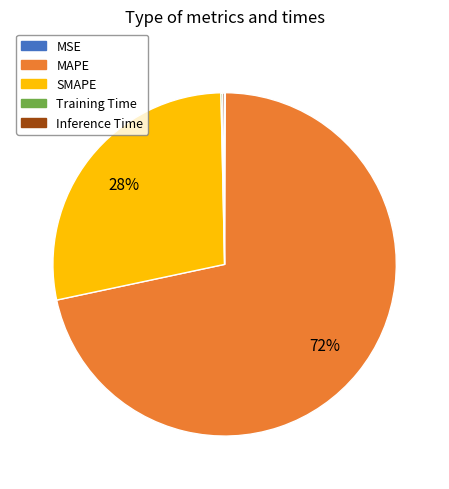

To the nearest percent, what is the average slice percentage?

20%